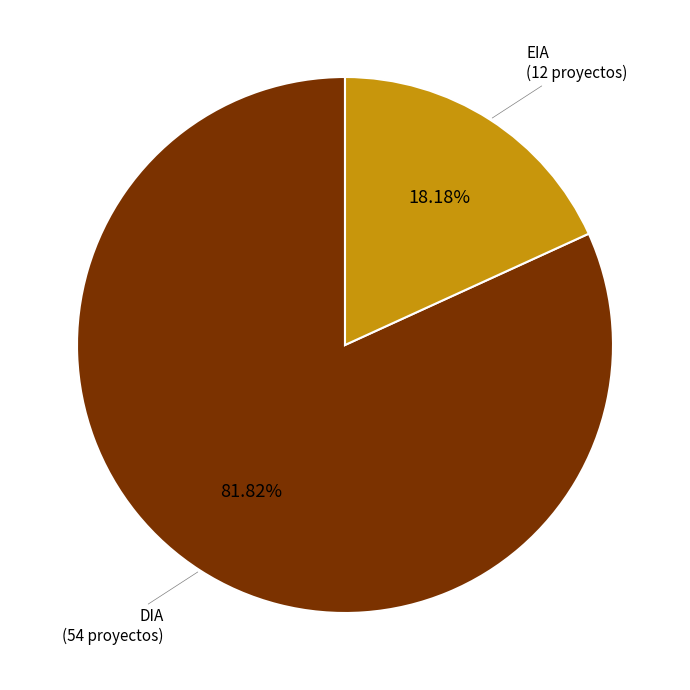

What portion of the pie excludes DIA?

18.2%